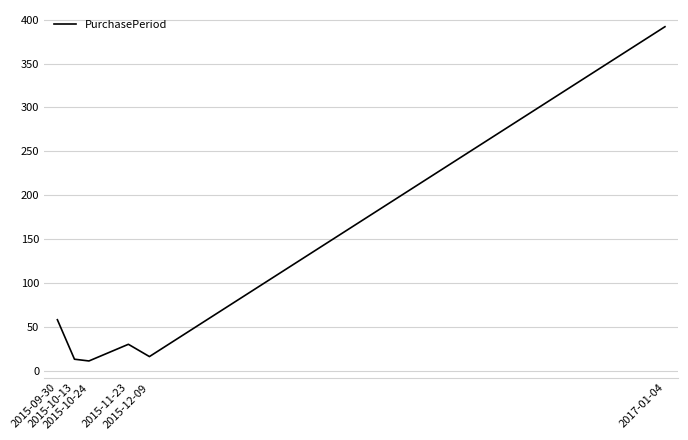

True or false: the data has more than 2 interior local peaks.

False